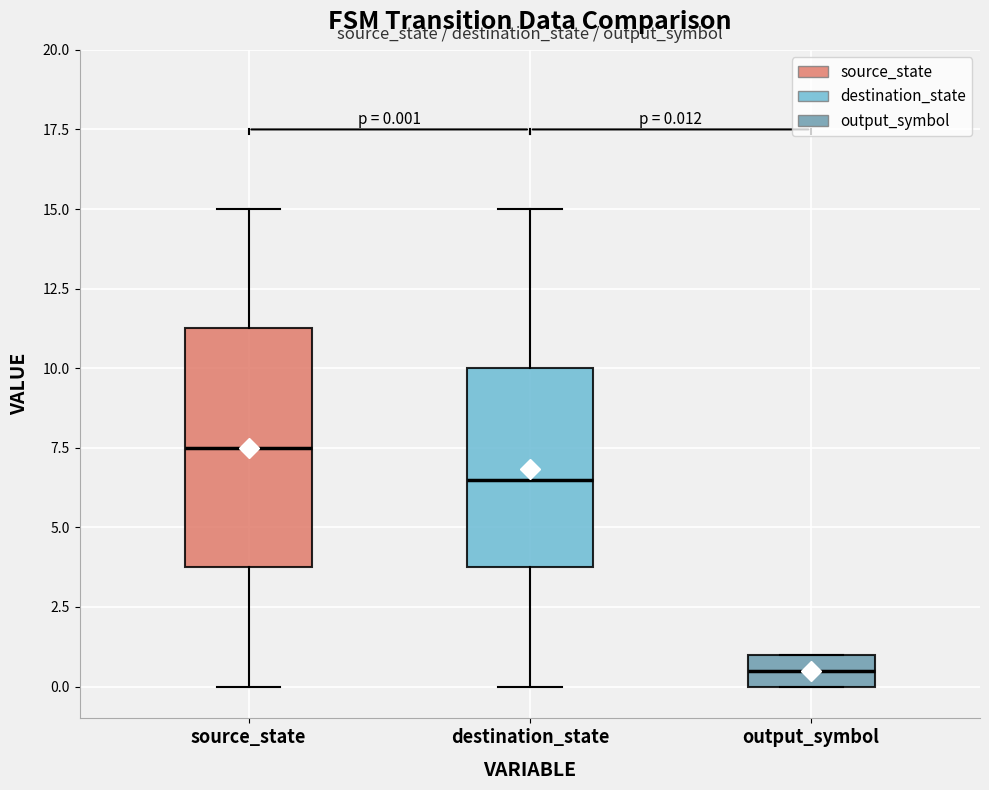

Comparing the boxes themselves (not the whiskers), which one is the tallest?

source_state